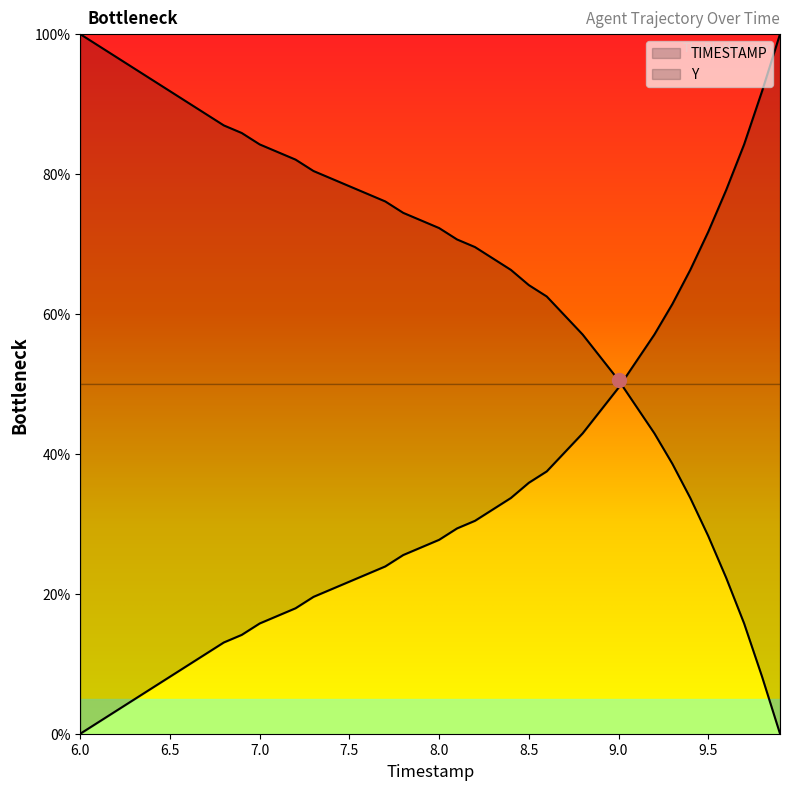

What is the label of the 40th point from the right?

6.0